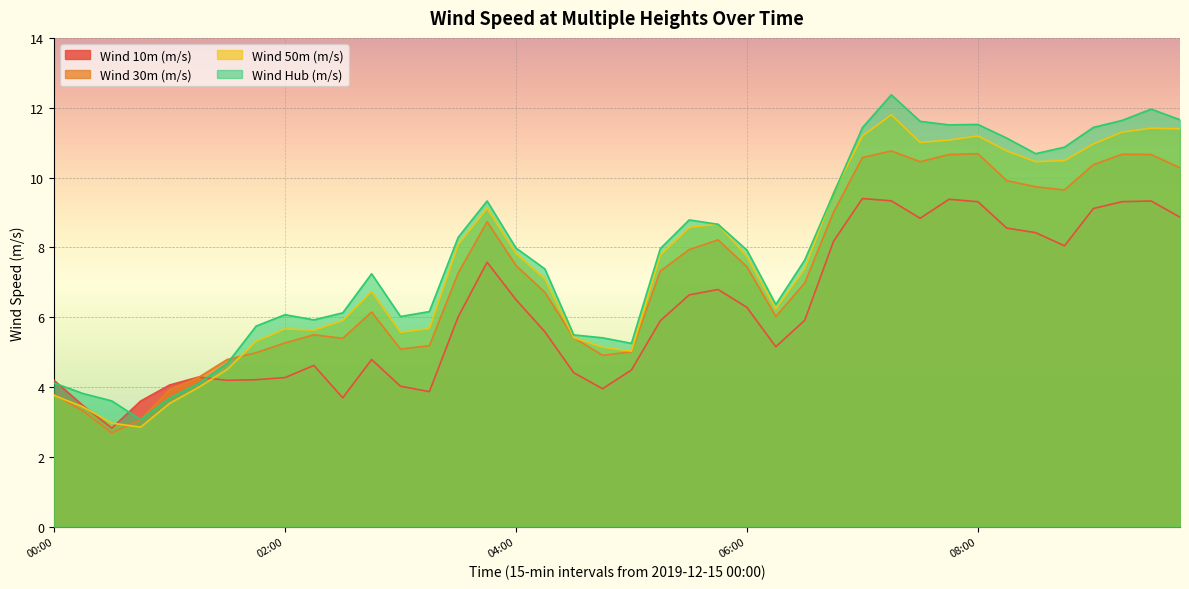

In Wind 30m (m/s), how many points are higher than both neighbors (excluding endpoints)?

7